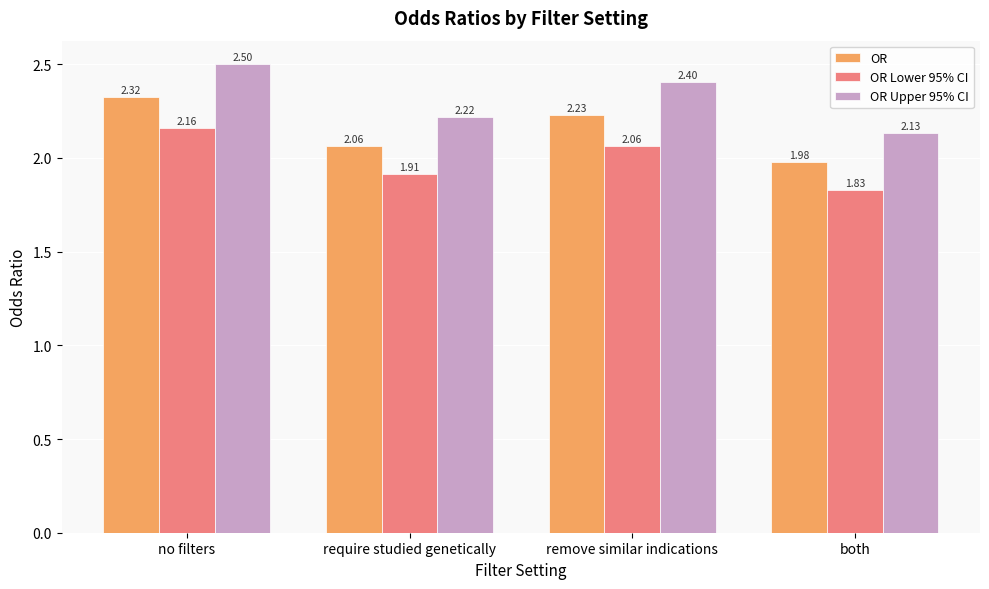

How many bars are there in each group?

3